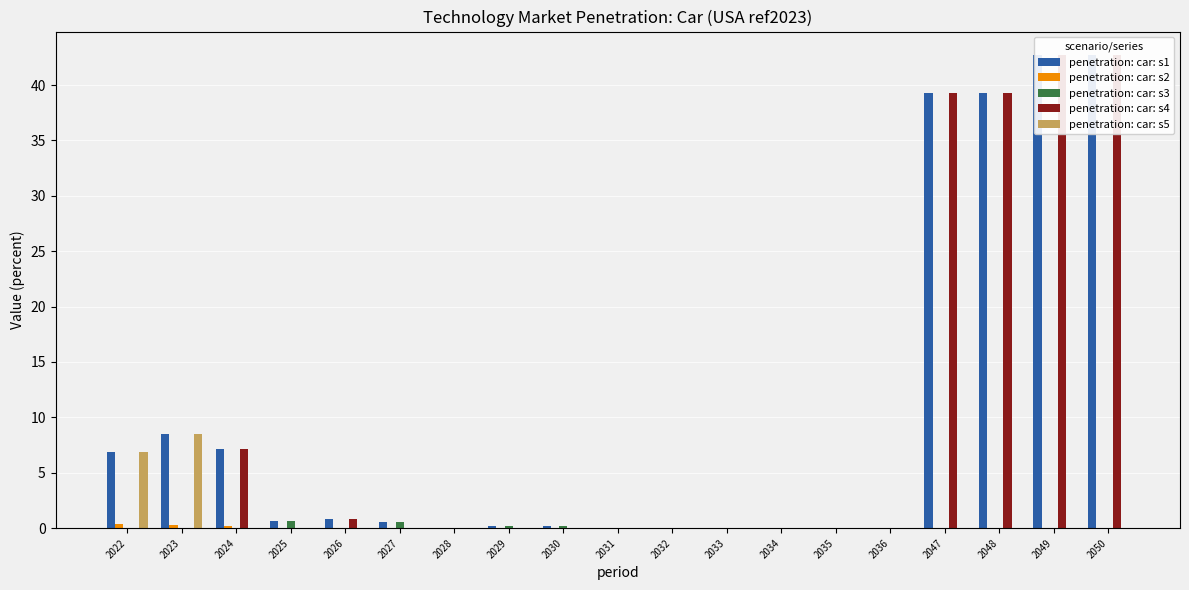

Rank the series by their maximum value, from highest to lowest.

penetration: car: s1, penetration: car: s4, penetration: car: s5, penetration: car: s3, penetration: car: s2